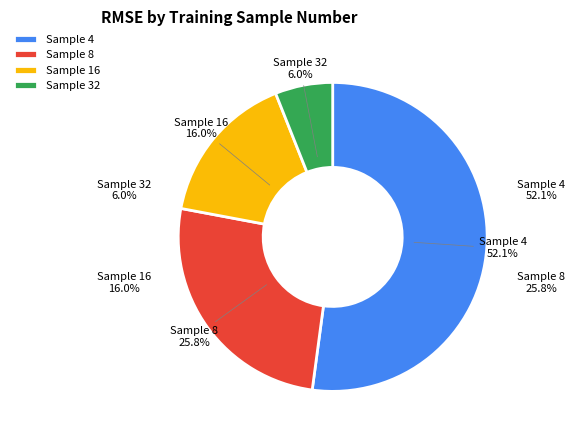

Between 8 and 16, which is larger?

8